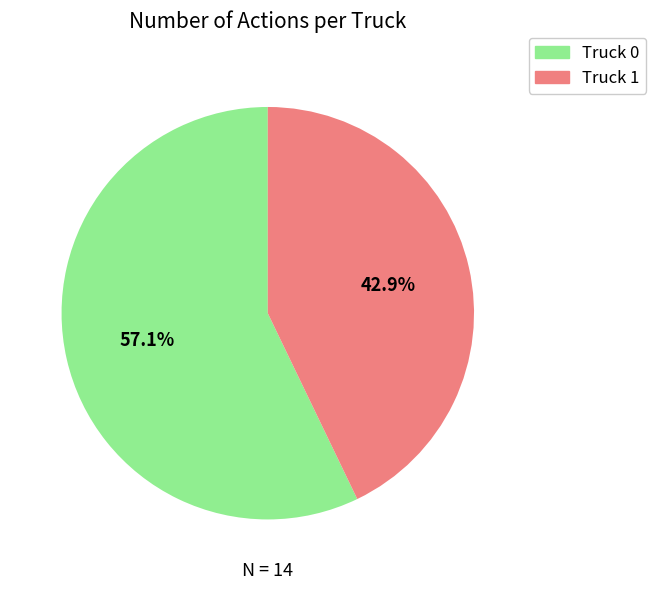

Which has a higher value, Truck 0 or Truck 1?

Truck 0